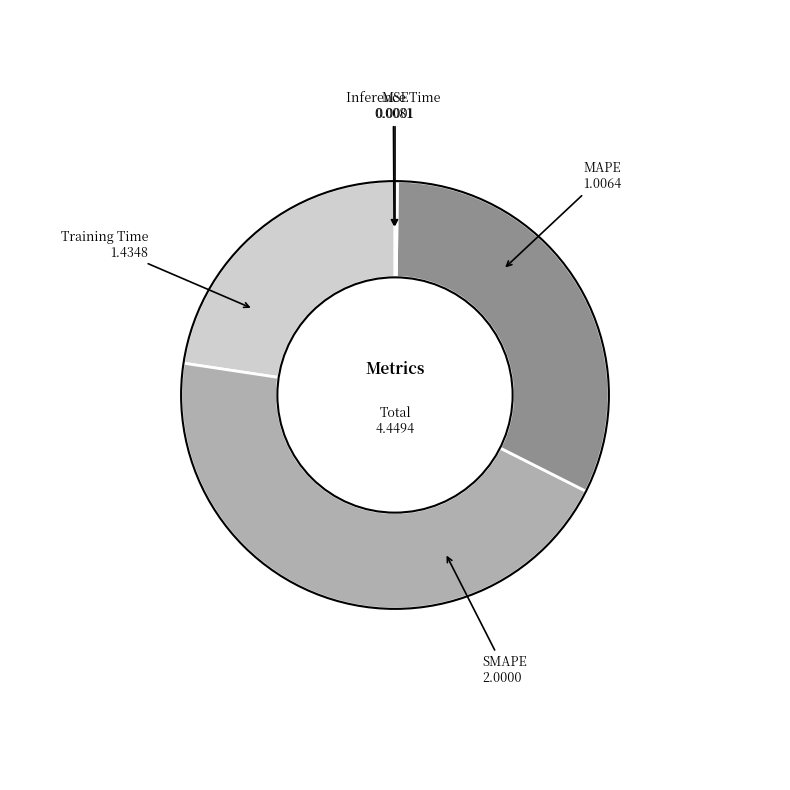

The Training Time slice represents 32% of the pie. True or false?

True